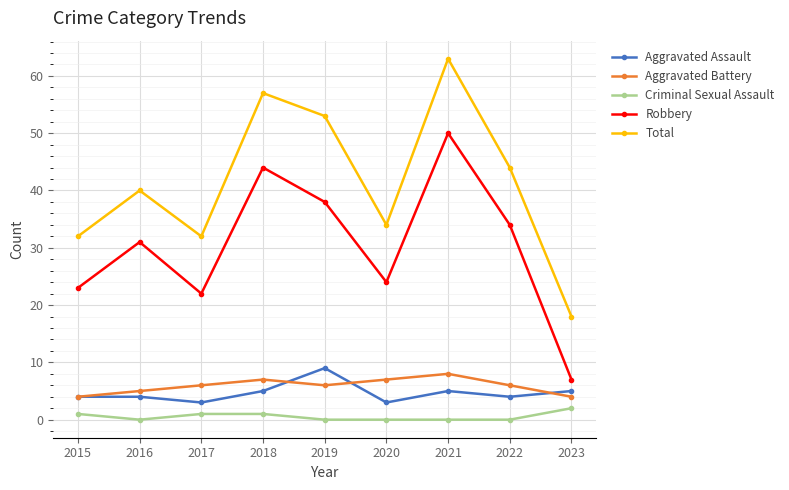

What is the sum of the Robbery values at 2019 and 2021?

88